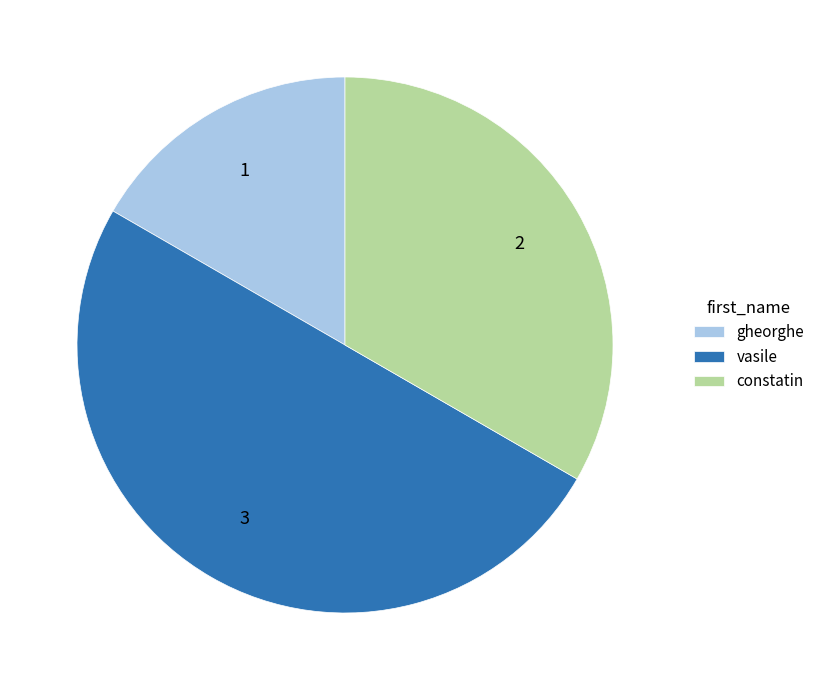

Rank the categories by value from highest to lowest.

vasile, constatin, gheorghe